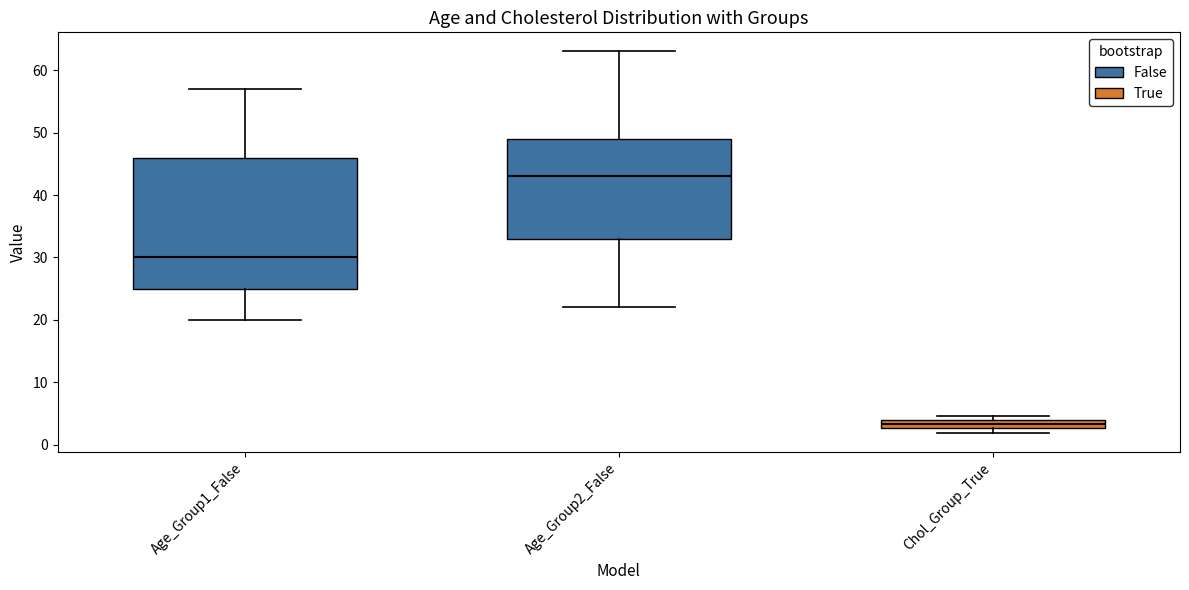

Where does the lower whisker of the box for Age_Group2_False end on the y-axis? The values are not printed on the chart, so give them approximately, as read against the axis.

22